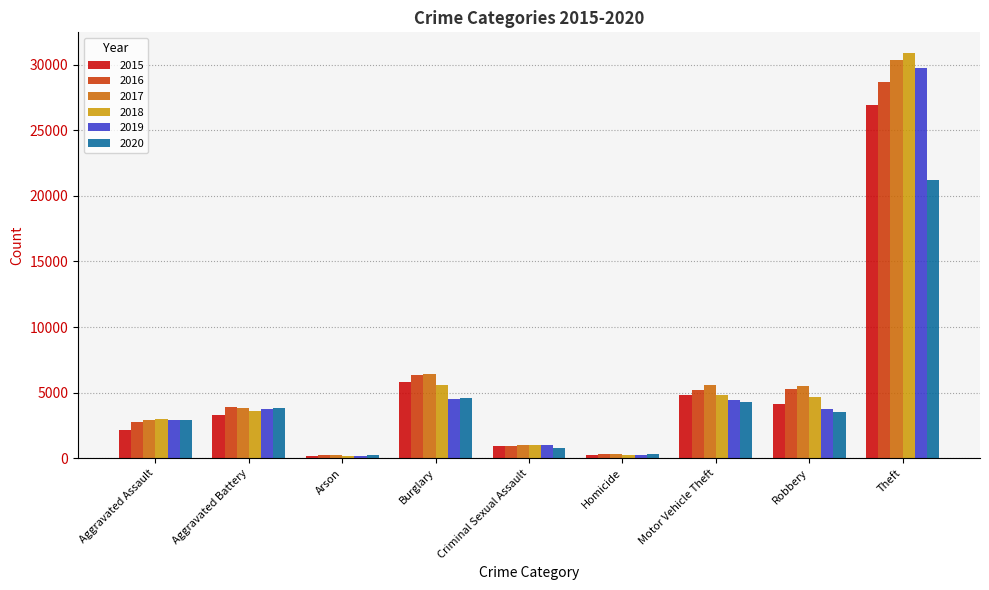

At which category does the chart reach its peak across all series?

Theft